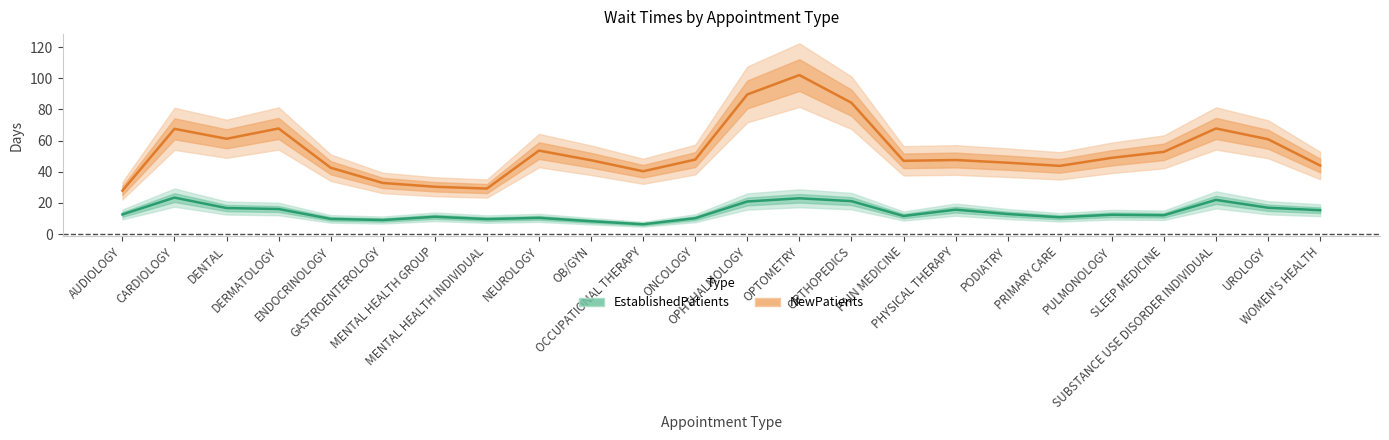

Read the EstablishedPatients value at ONCOLOGY.

10.2